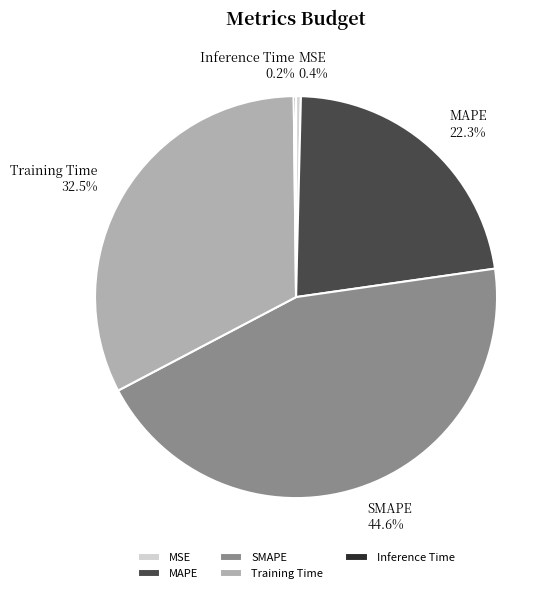

Does MAPE represent more than half of the total?

No